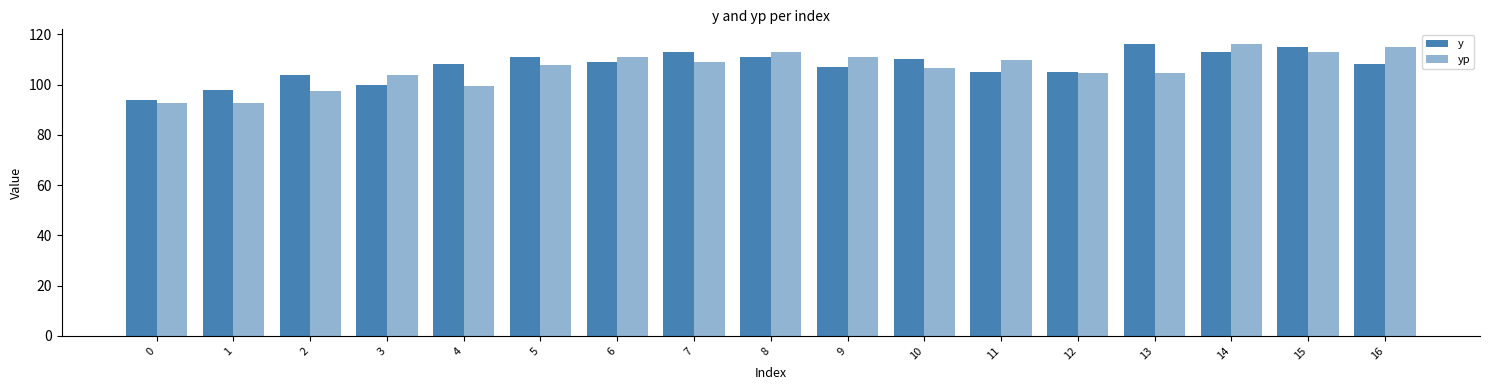

How many series are shown in this chart?

2